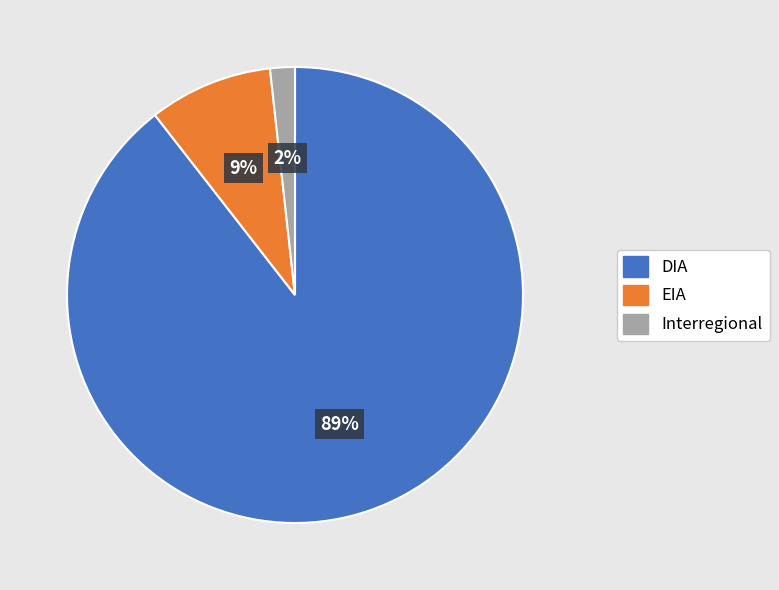

Does any single category account for the majority?

Yes